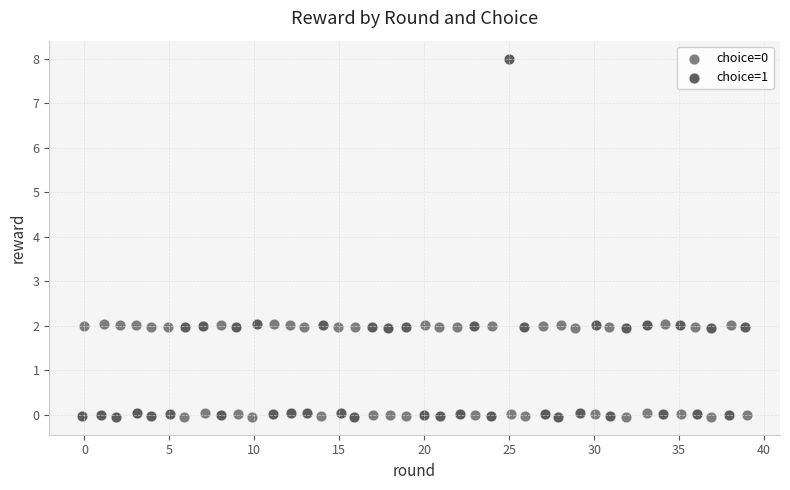

Which series has the largest Y range (max minus min)?

choice=1